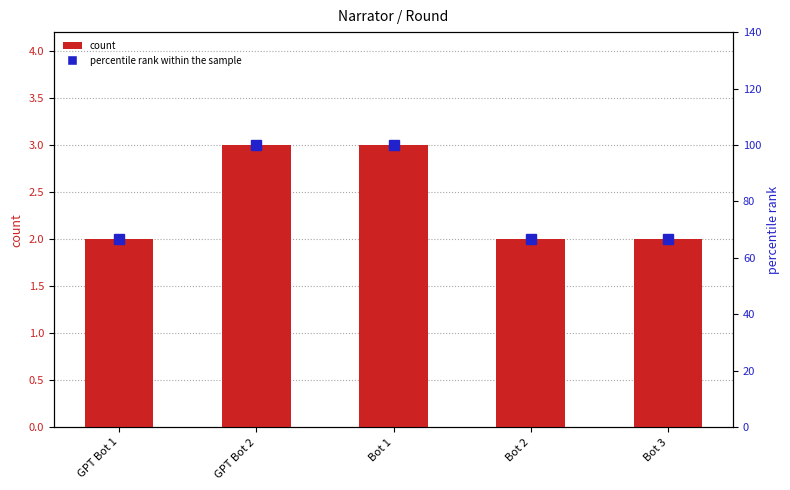

List the series in order of their peak value, lowest first.

count, percentile rank within the sample